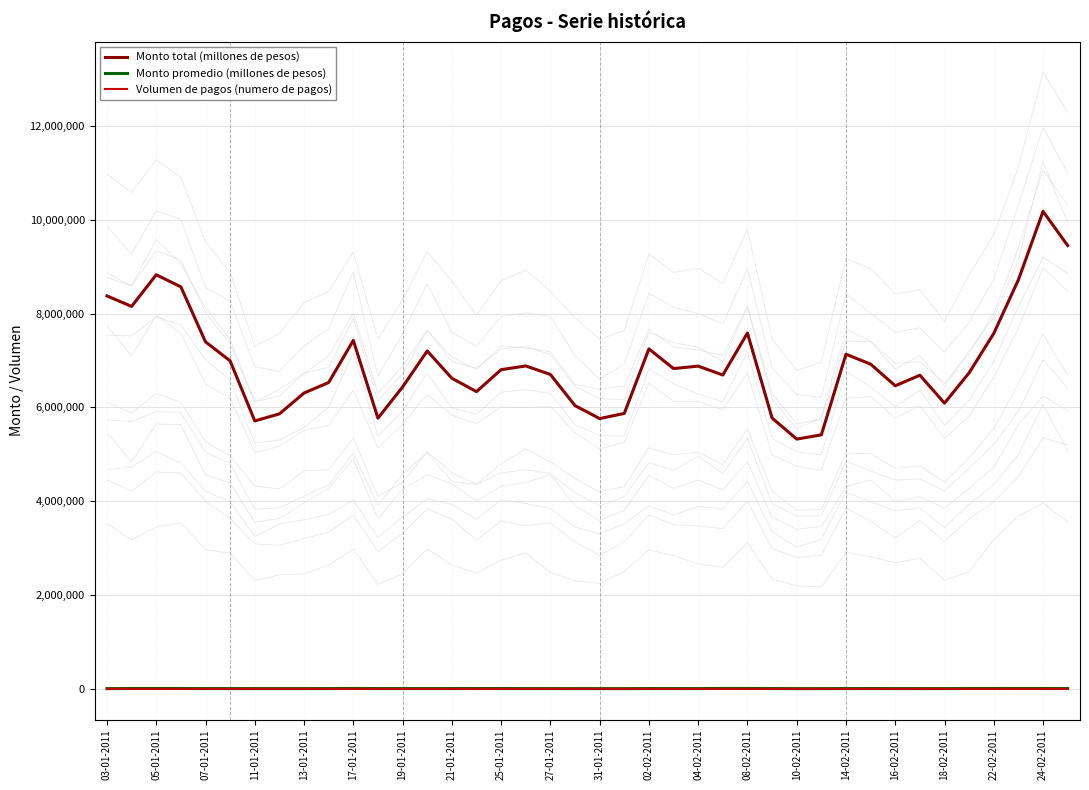

Is this an area chart (filled region under the line)?

No